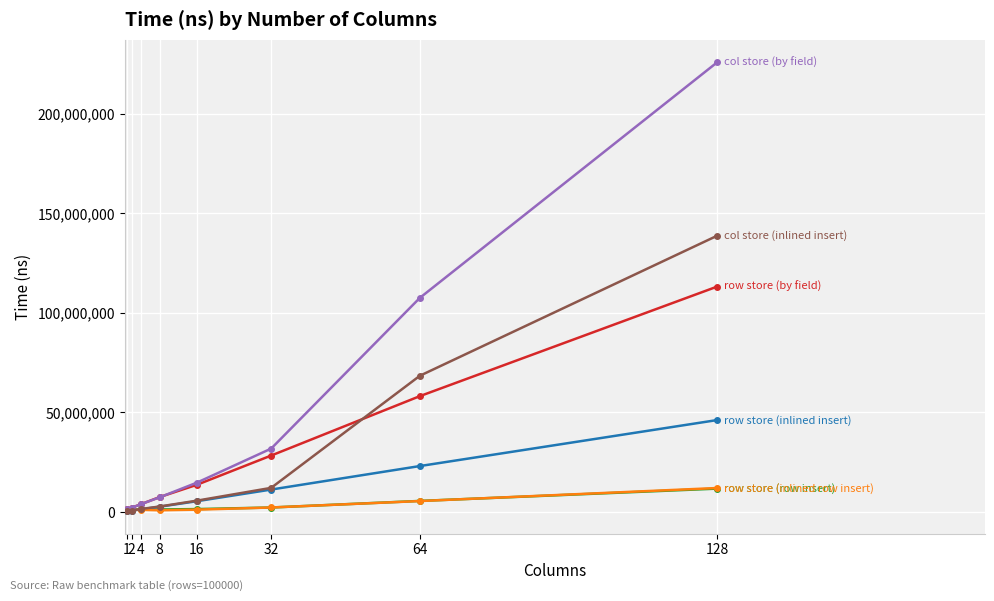

What is the greatest value displayed?

225886933